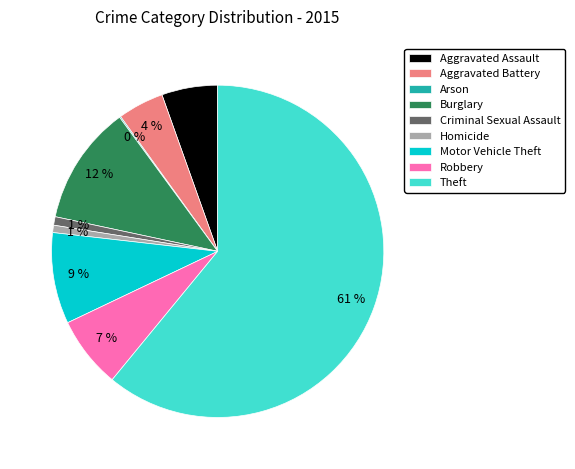

Which category has the biggest portion of the pie?

Theft